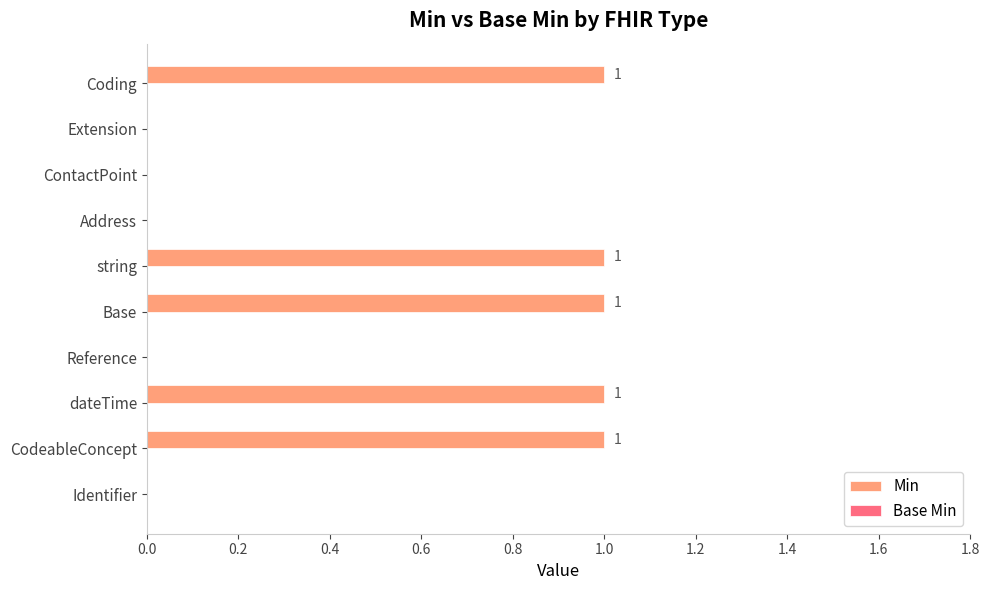

How many series are shown in this chart?

1